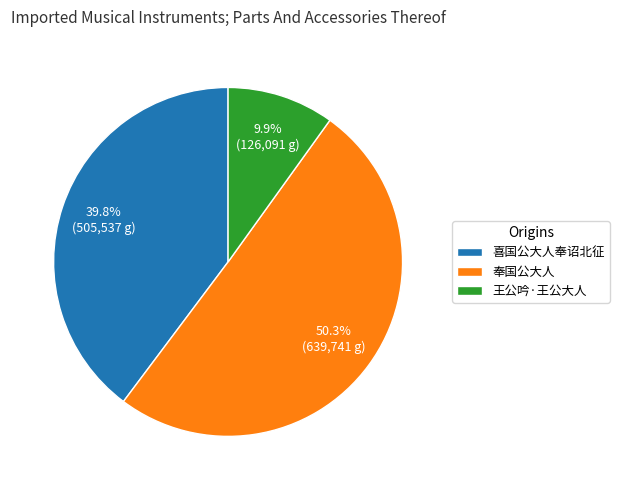

What percentage is the 喜国公大人奉诏北征 slice, to the nearest percent?

40%